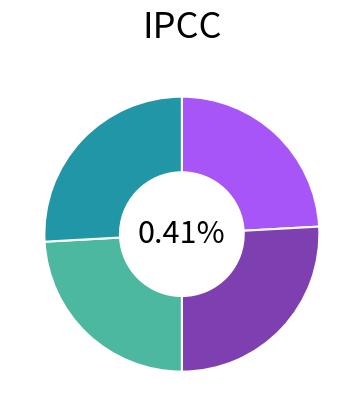

To the nearest percent, what portion does Estandar represent?

24%